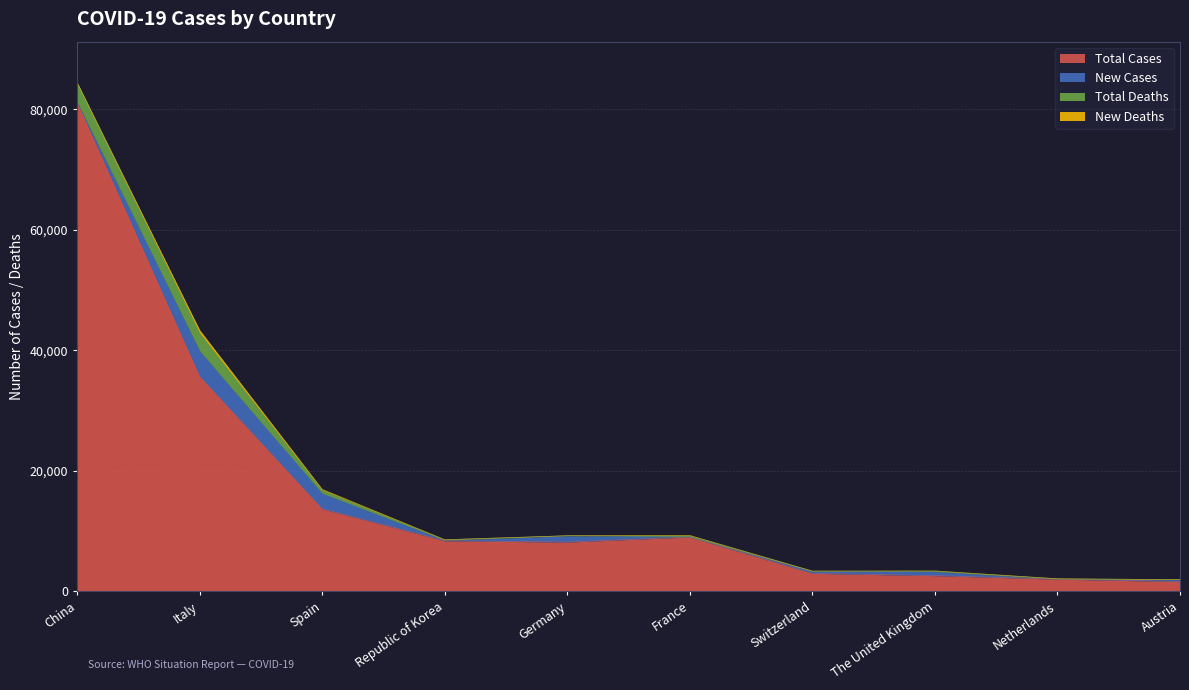

Does the chart display data point markers on the line(s)?

No